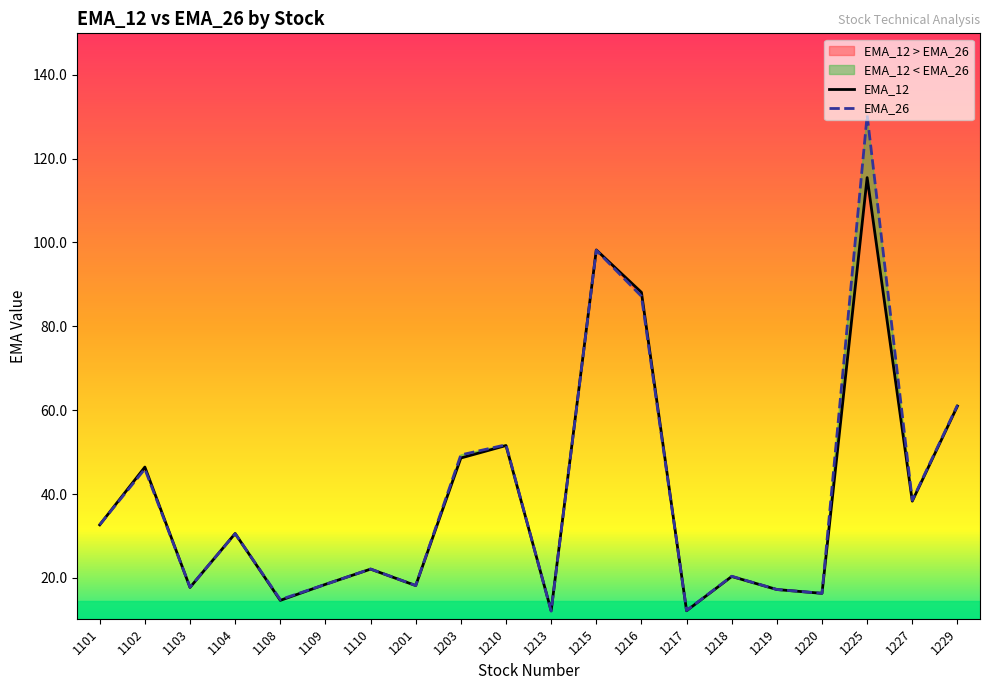

Which series ends up on top after the final intersection of EMA_26 and EMA_12?

EMA_26